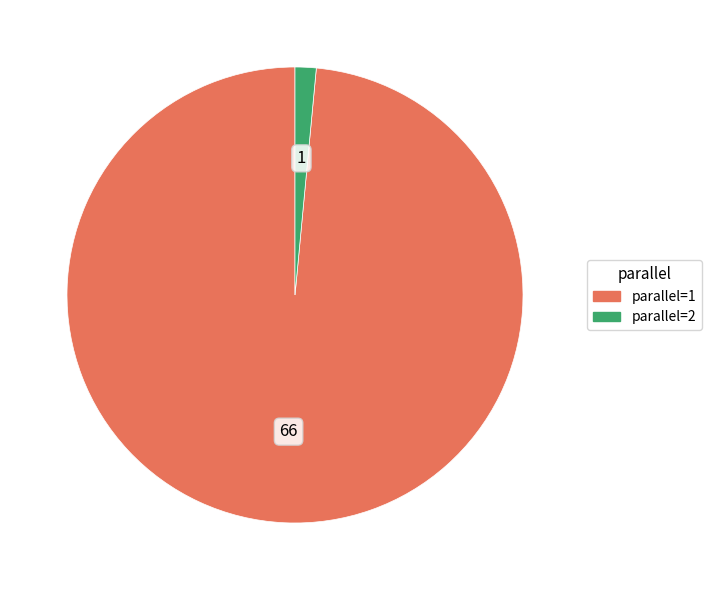

How many segments does this pie chart have?

2